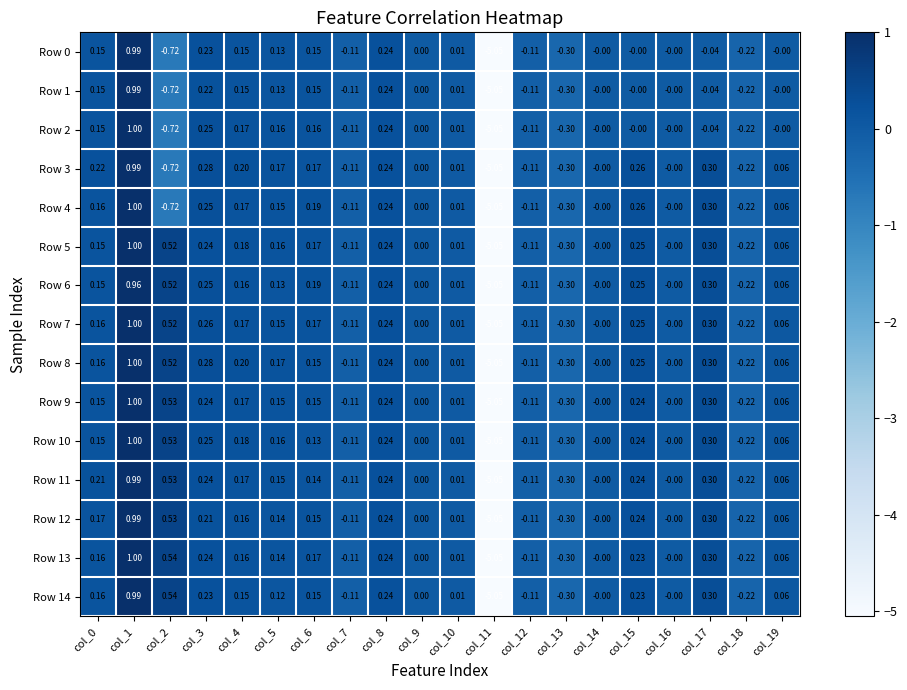

Is the value of Row 5 at col_15 greater than the value of Row 9 at col_12?

Yes